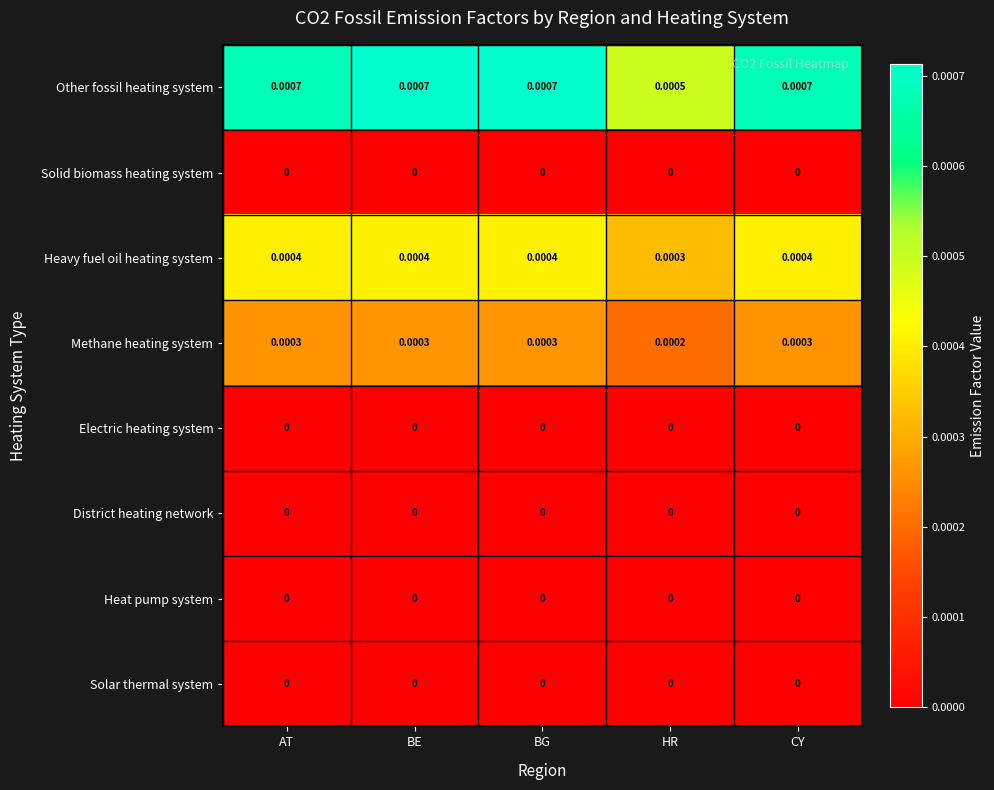

Which series has the largest total across all categories?

Other fossil heating system